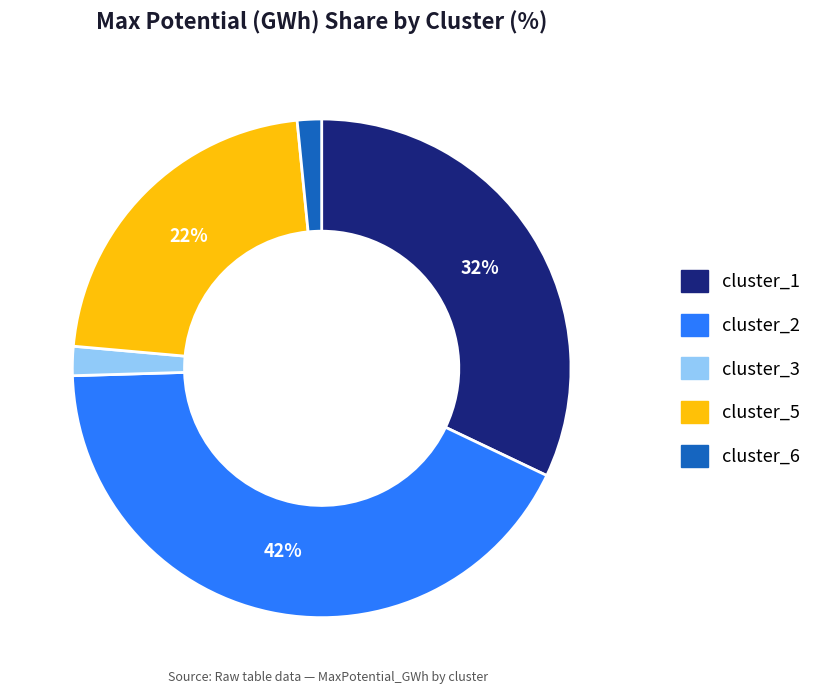

What is the largest slice in the pie chart?

cluster_2